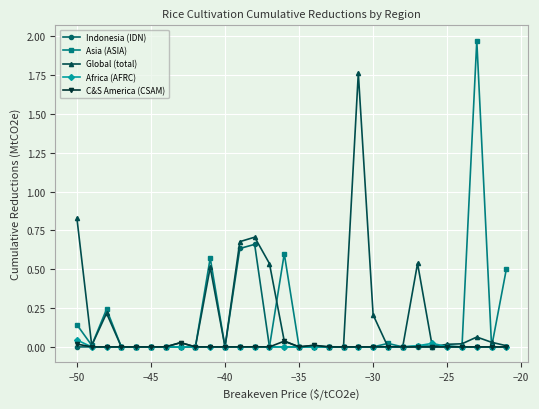

Which series has the widest spread of values?

Asia (ASIA)